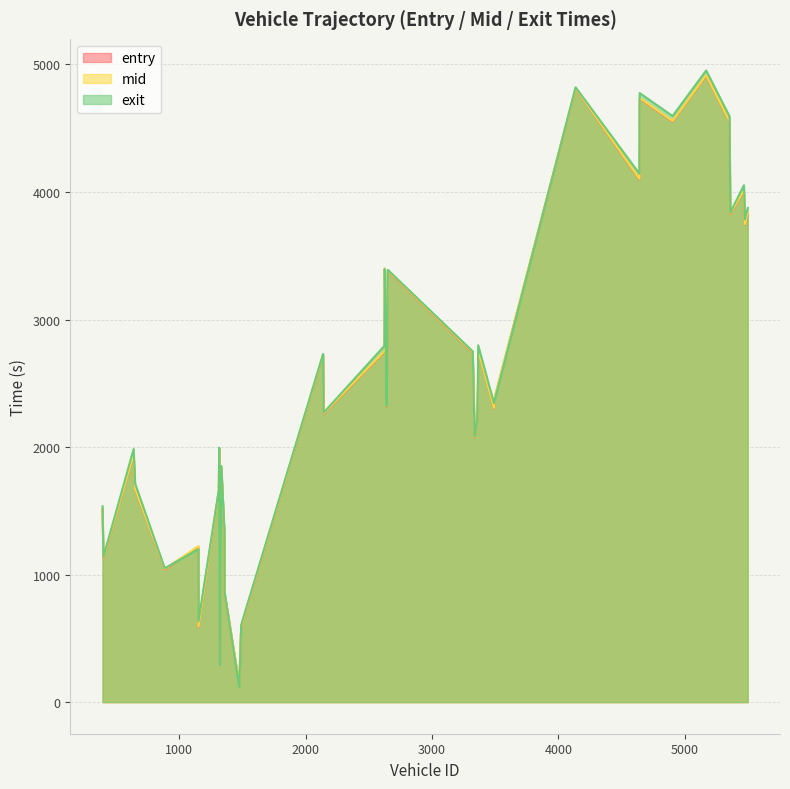

After their last crossing, which series has the higher values: entry or exit?

exit